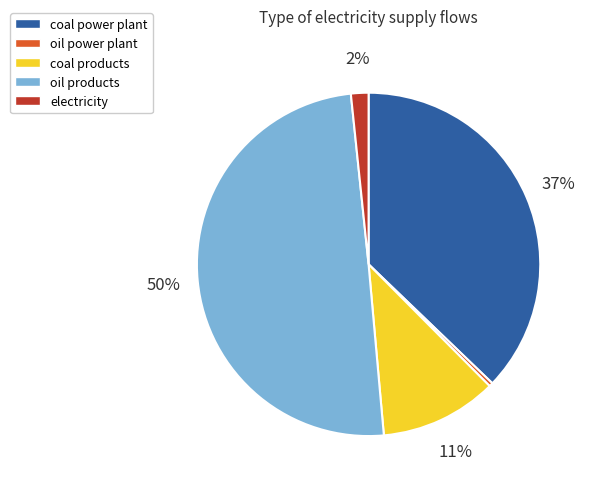

Between electricity and oil power plant, which is larger?

electricity